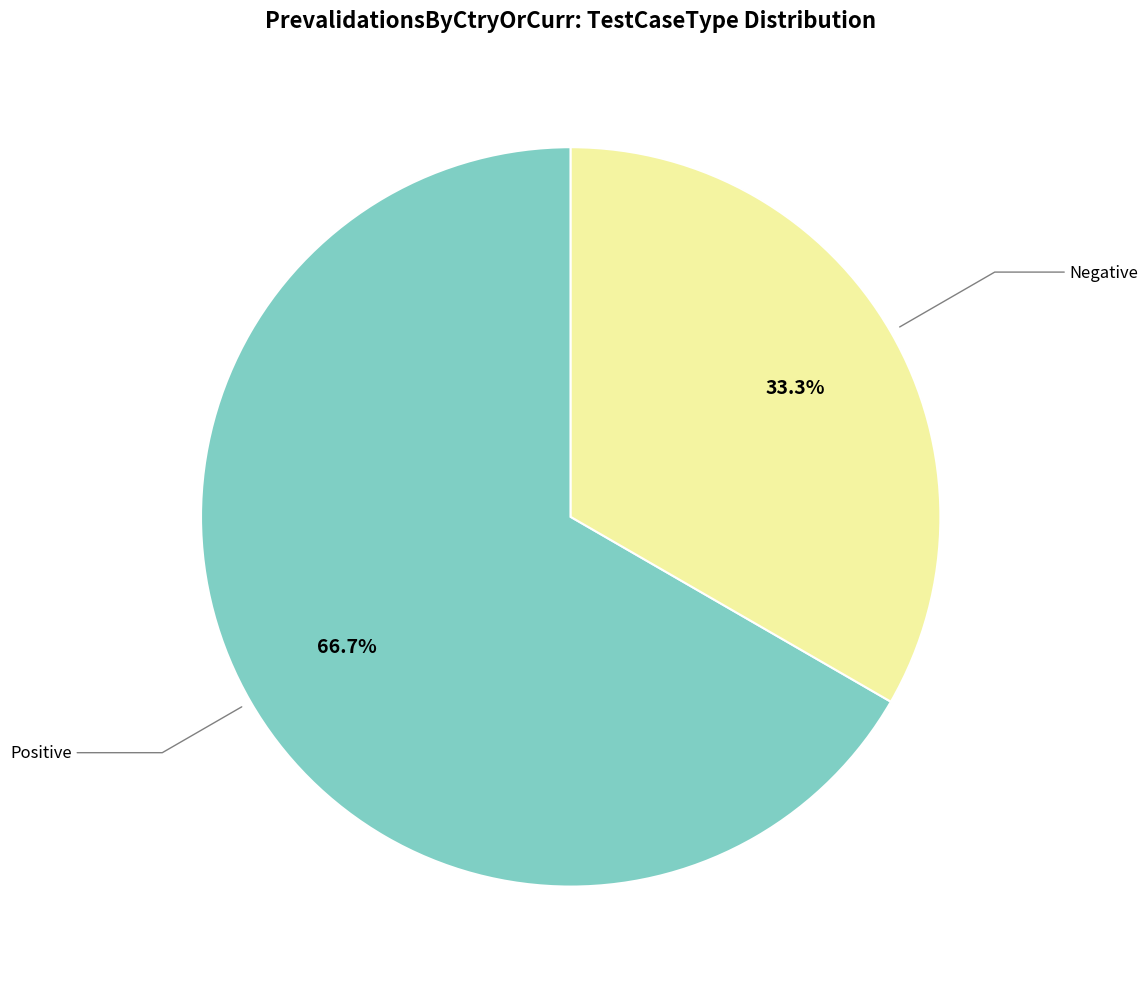

Is there any slice that represents more than half of the pie?

Yes